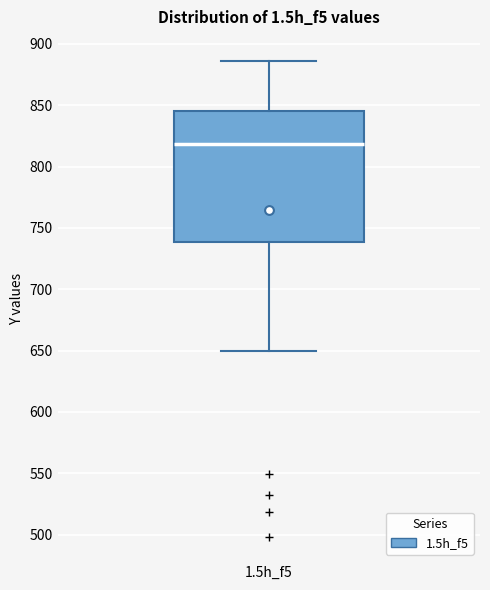

Transcribe this box plot: give where the median line is, the range the box spans, and where the two whiskers end, as read against the y-axis. The values are not printed on the chart, so give them approximately, as read against the axis.

median 820, box 740 to 845, whiskers 650 to 885